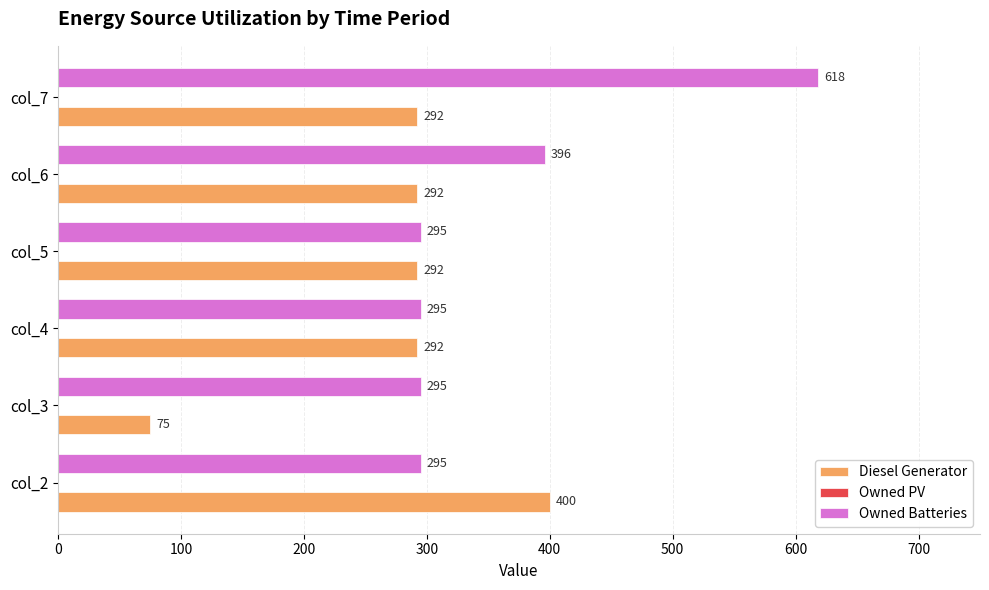

Which series has the largest total across all categories?

Owned Batteries